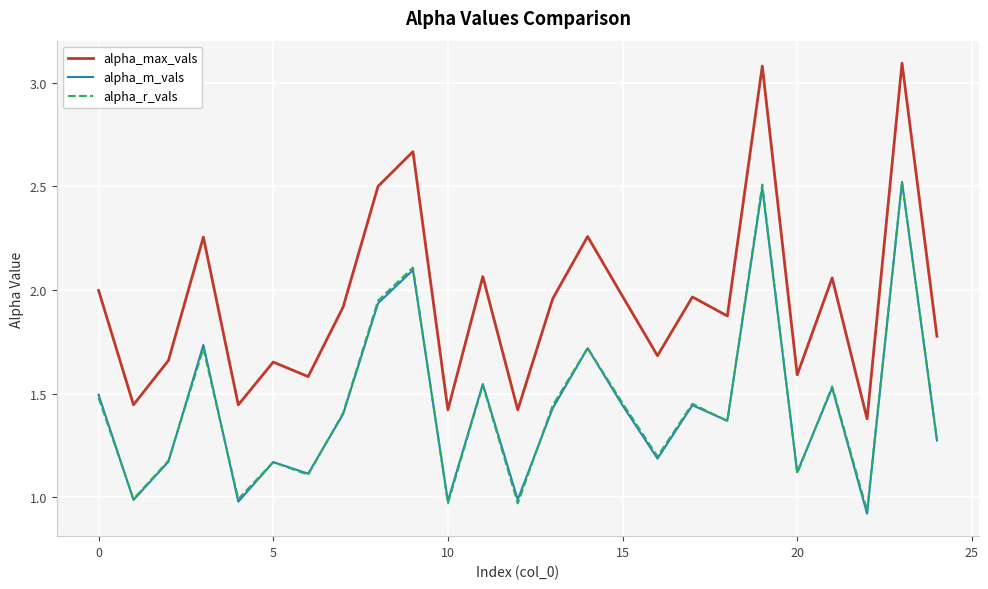

True or false: alpha_r_vals and alpha_max_vals intersect in this chart.

False